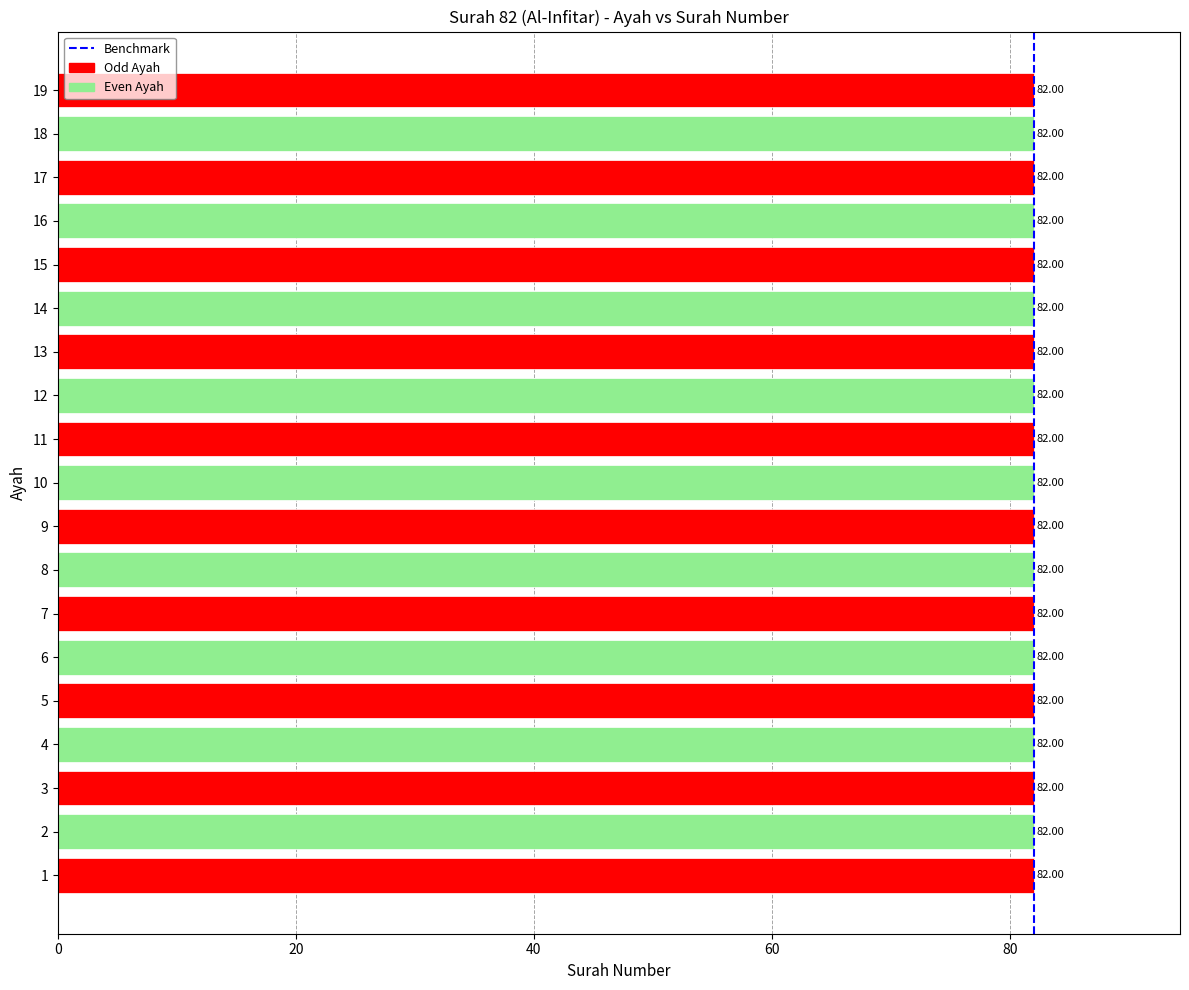

Is it true that the value at 20 is 0?

False